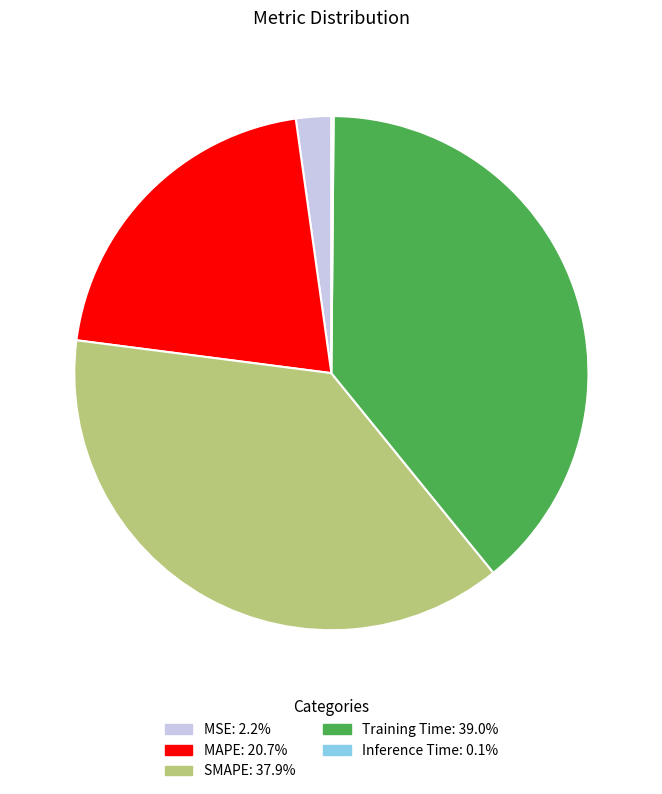

True or false: MSE accounts for 2% of the total.

True